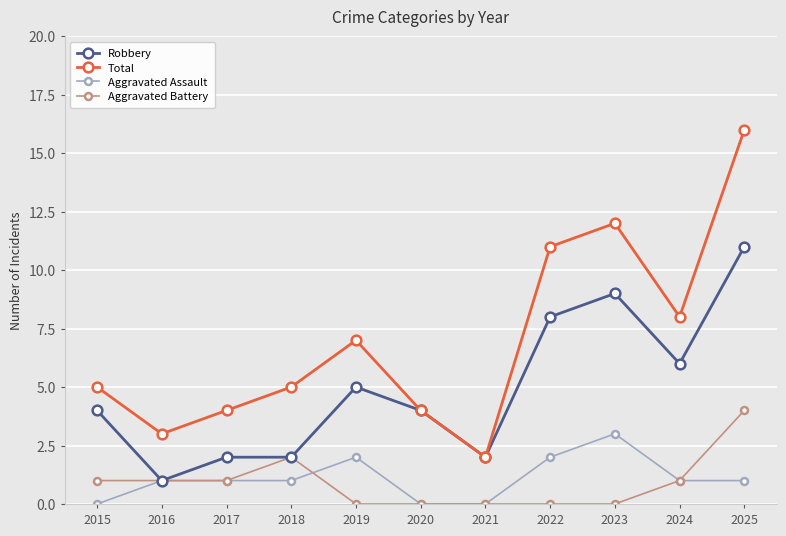

What is the difference between the second highest and second lowest values in the Robbery series?

7